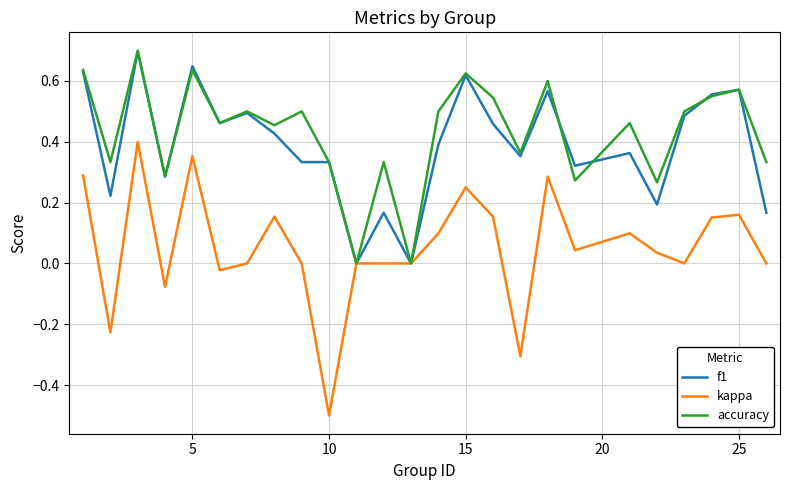

Which series has the widest spread of values?

kappa